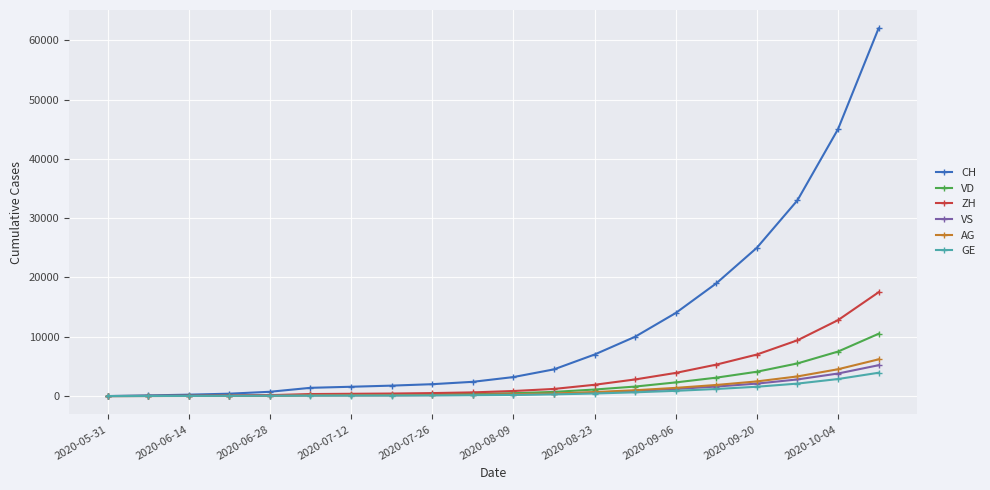

Which series has the largest range (max minus min)?

CH